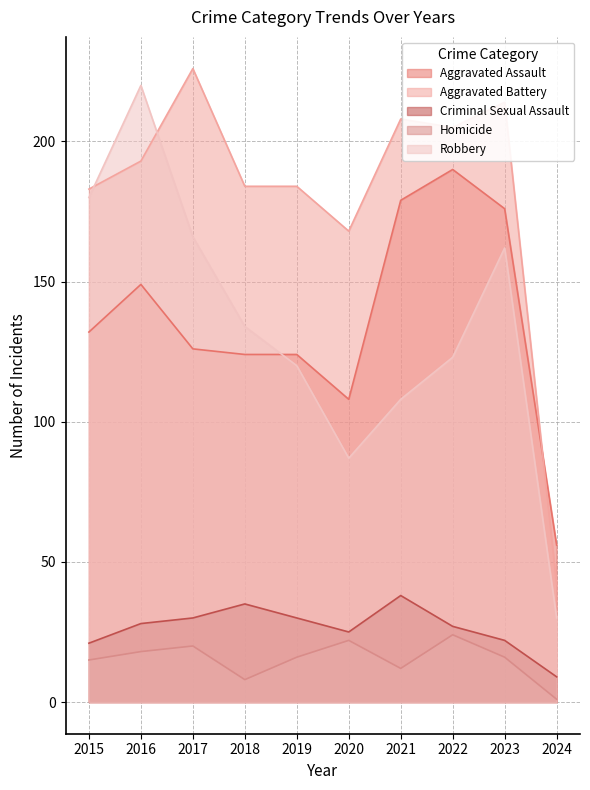

True or false: Aggravated Battery has a value of 82 at 2016.

False